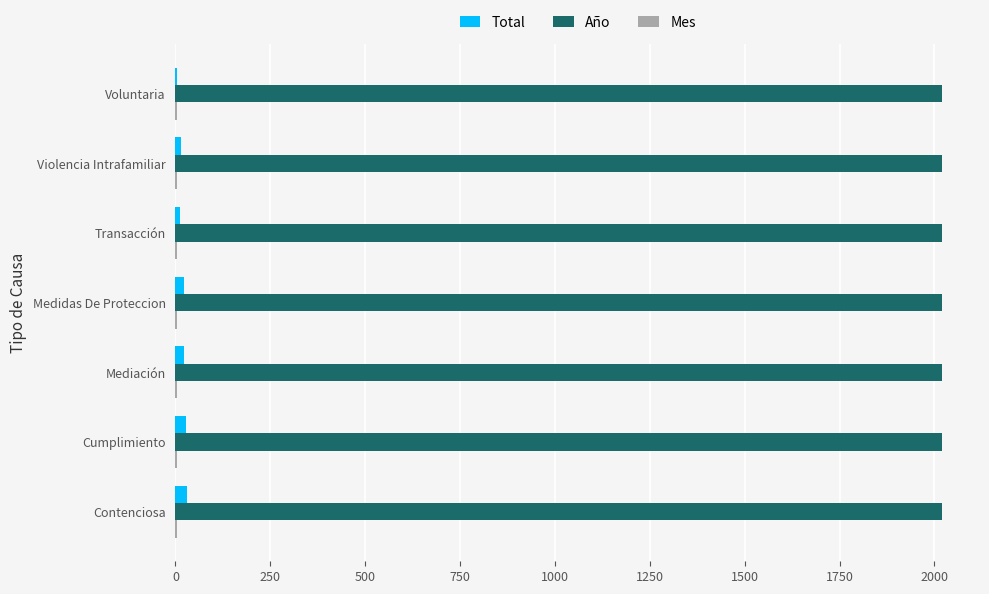

True or false: Año has a value of 443 at Transacción.

False